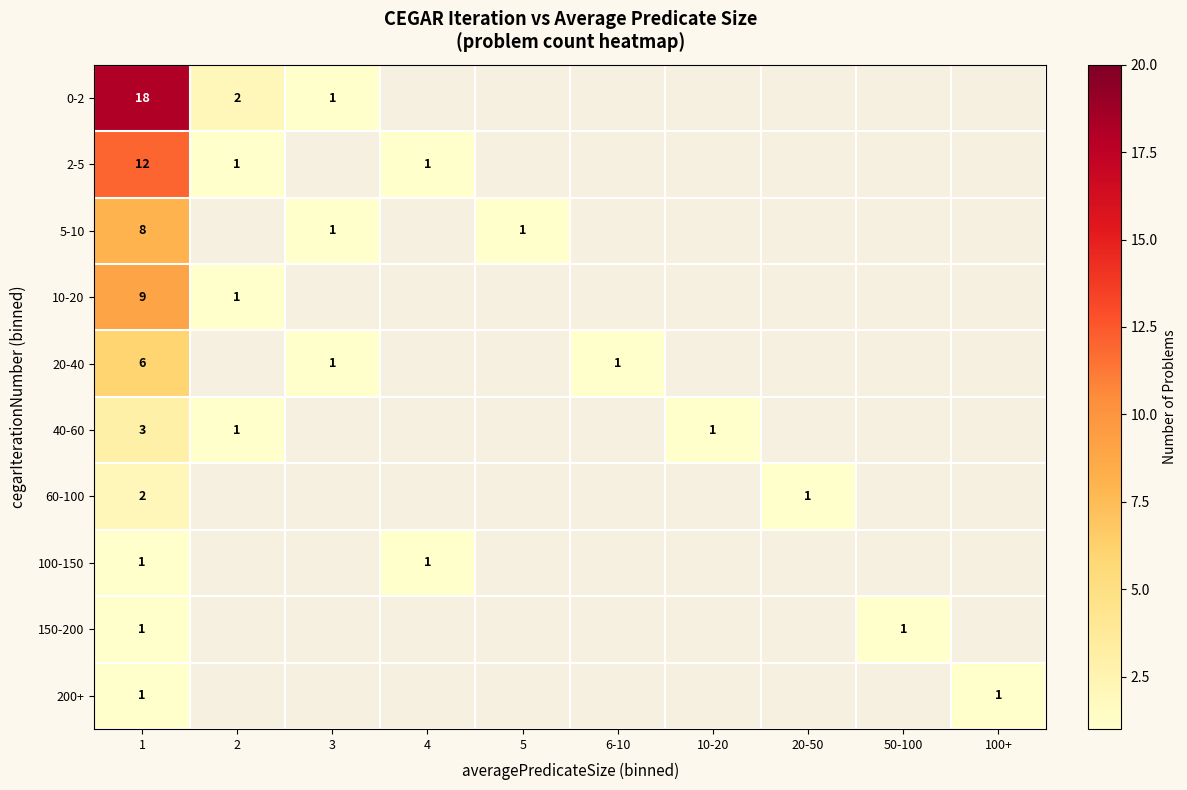

What is the spread (max minus min) of values at 1?

17